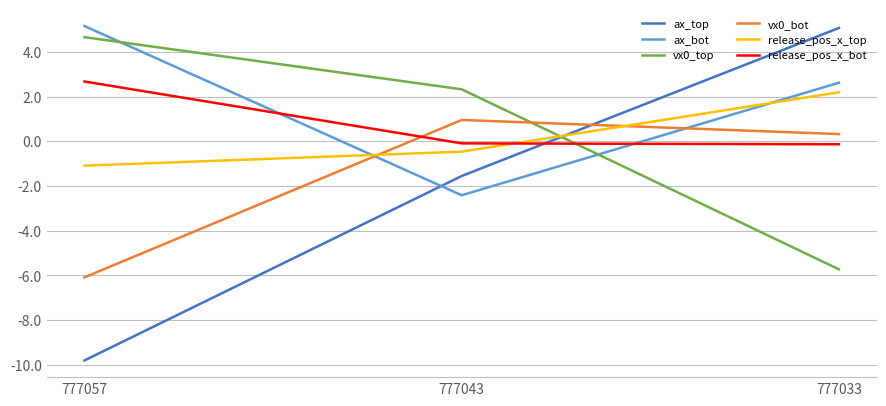

What is the difference between the highest and lowest values at 777057?

15.0